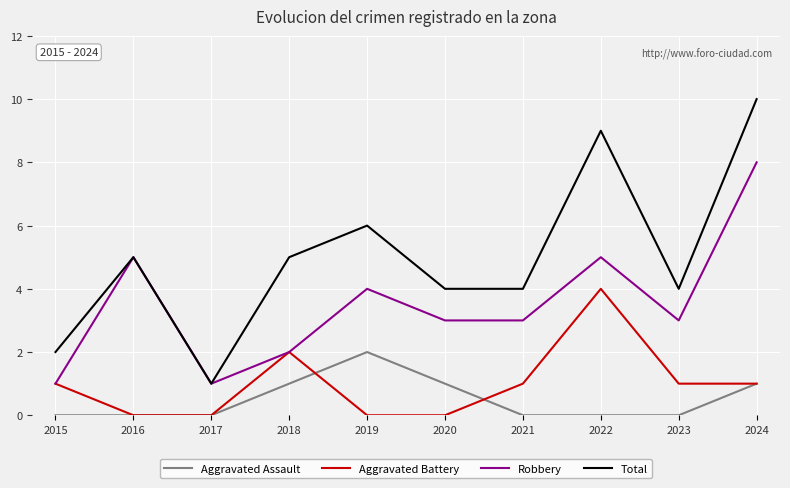

Which series has the largest range (max minus min)?

Total